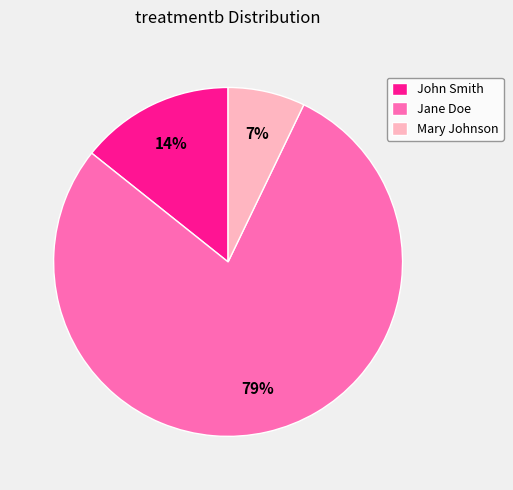

Count the number of slices in the pie.

3